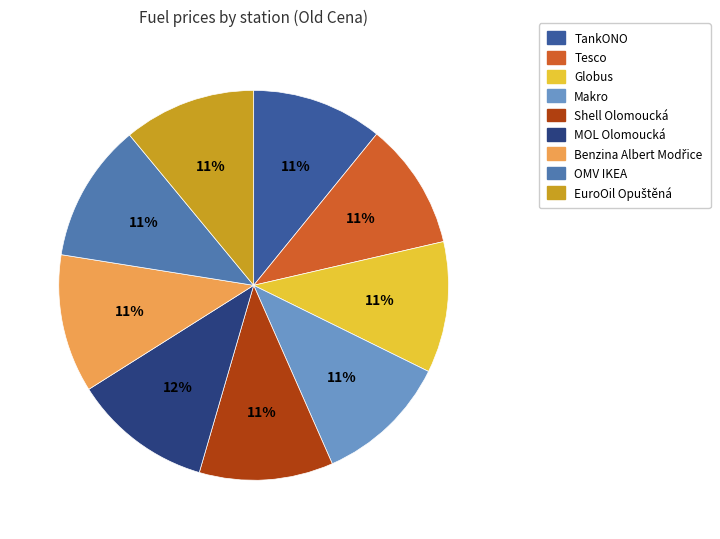

Combined, do Tesco and MOL Olomoucká account for over 50%?

No